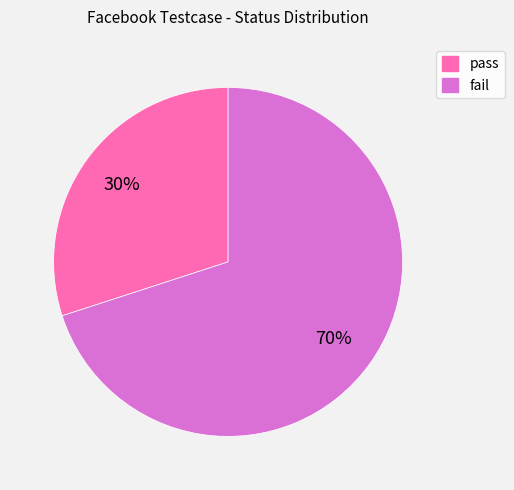

To the nearest percent, what percentage of the pie is fail?

70%